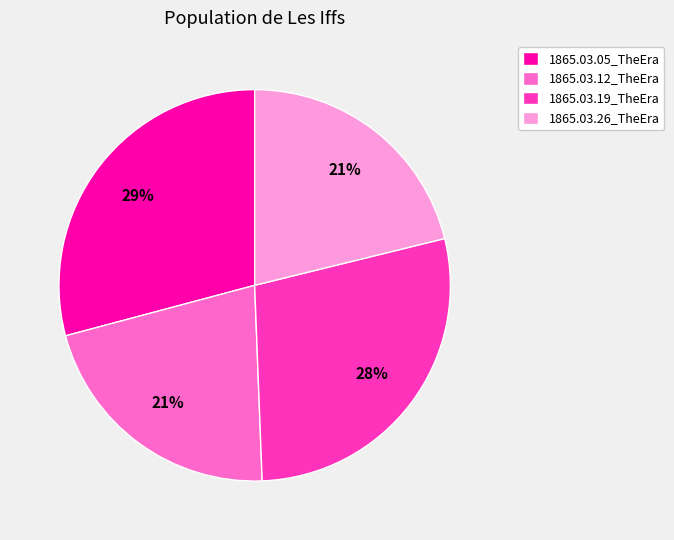

Count the number of slices in the pie.

4